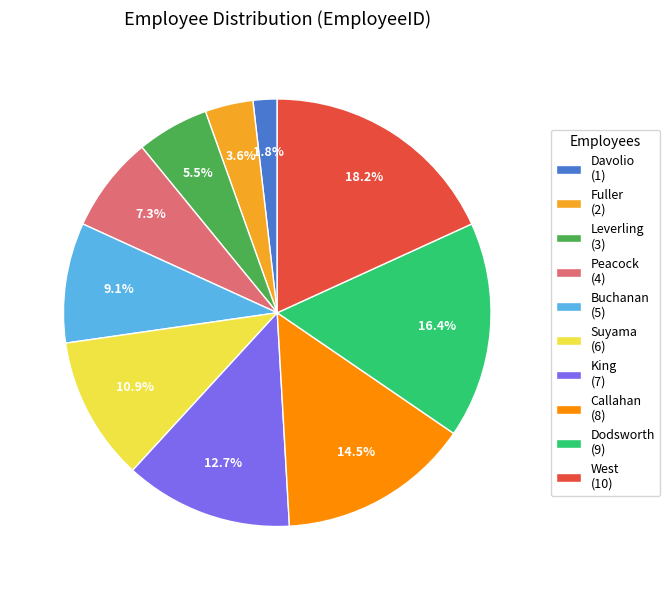

What percentage is the Fuller slice, to the nearest percent?

4%